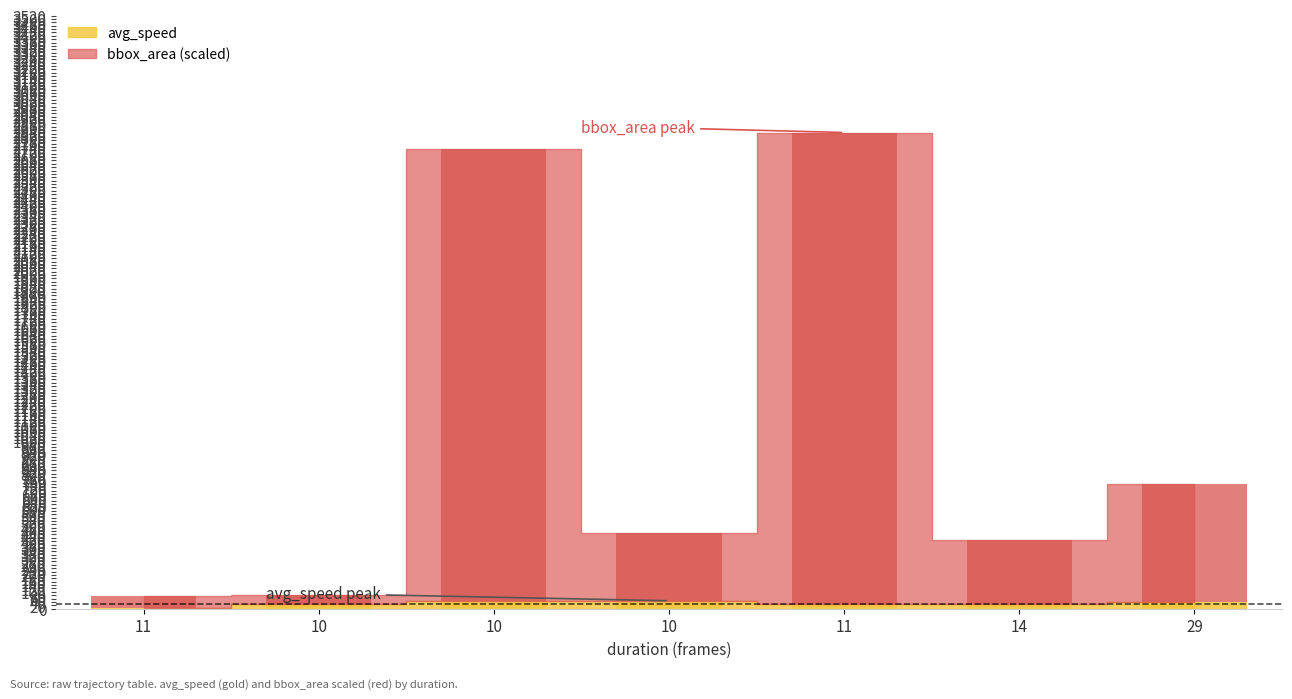

Between 10 and 10, which is larger?

10